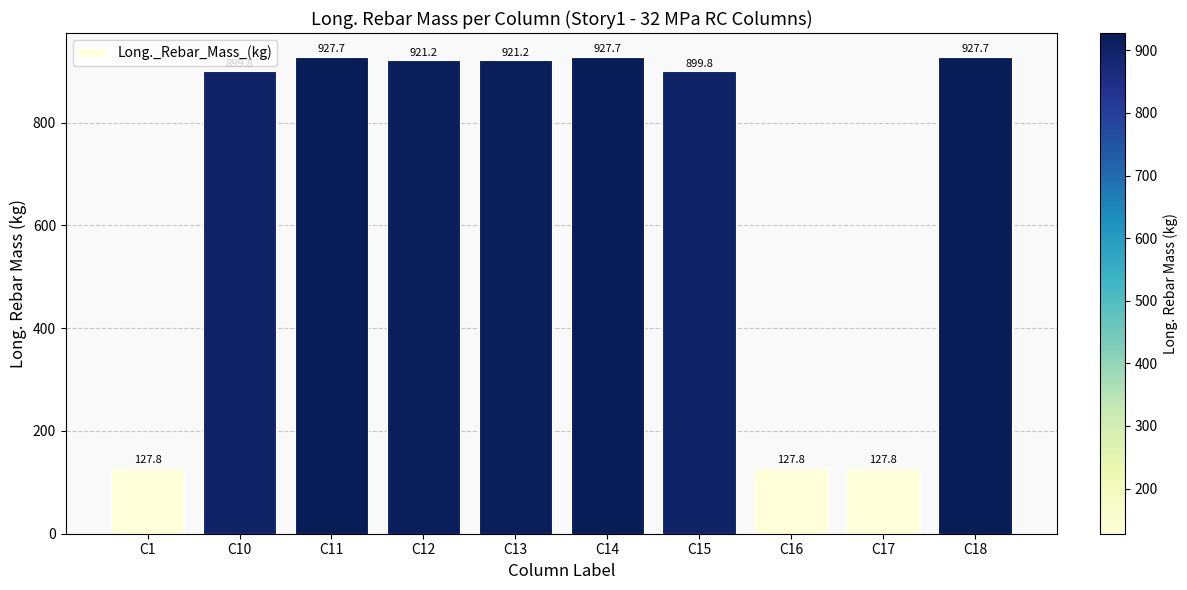

What is the value of the 4th bar from the left?

921.2